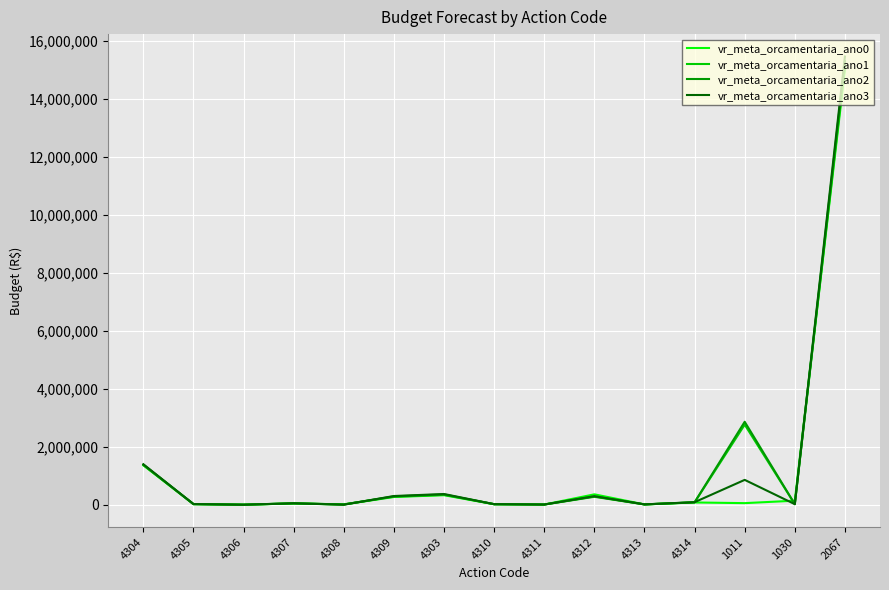

What is the approximate value of vr_meta_orcamentaria_ano2 at 4307, to the nearest 100?

48300